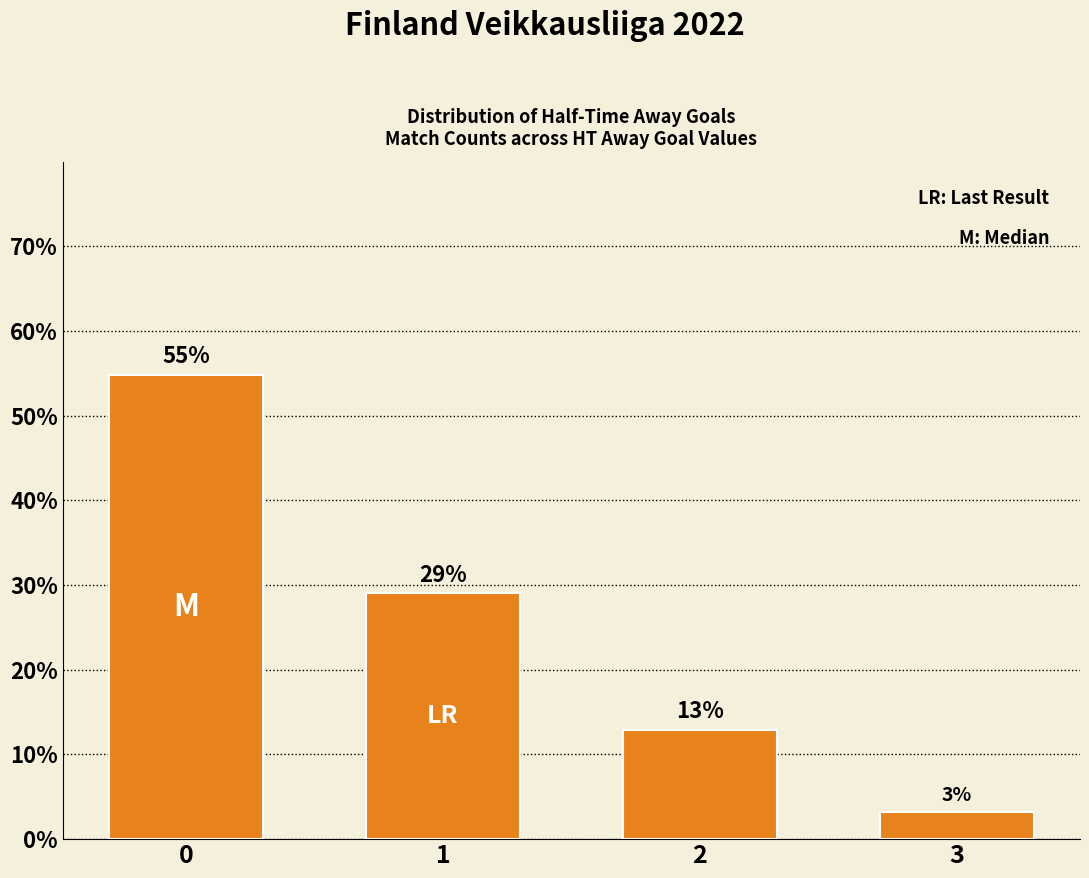

What is the ratio of the value at 3 to the value at 1?

0.1